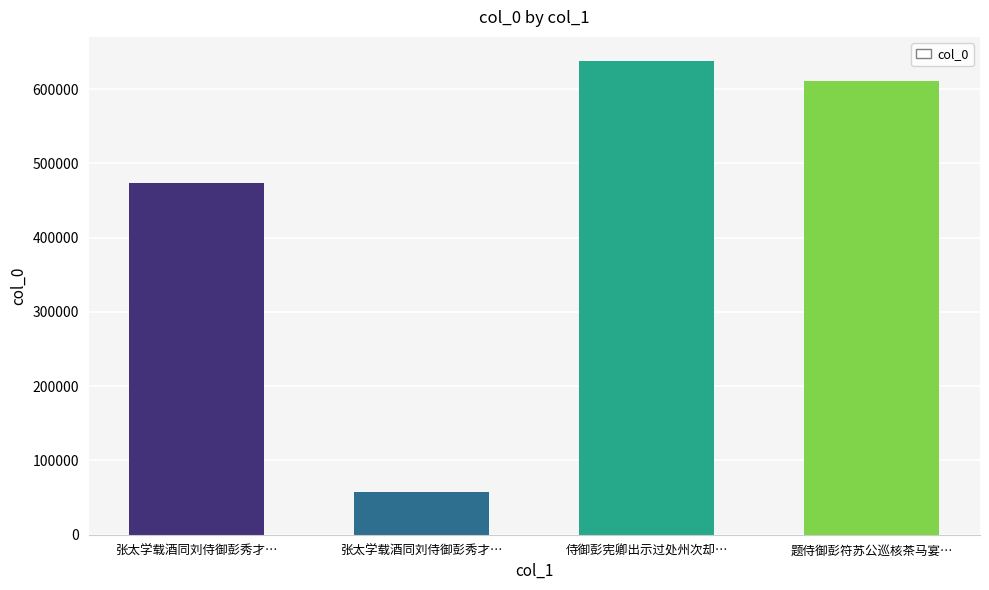

What is the sum of the values at 题侍御彭符苏公巡核茶马宴… and 张太学载酒同刘侍御彭秀才…?

668356